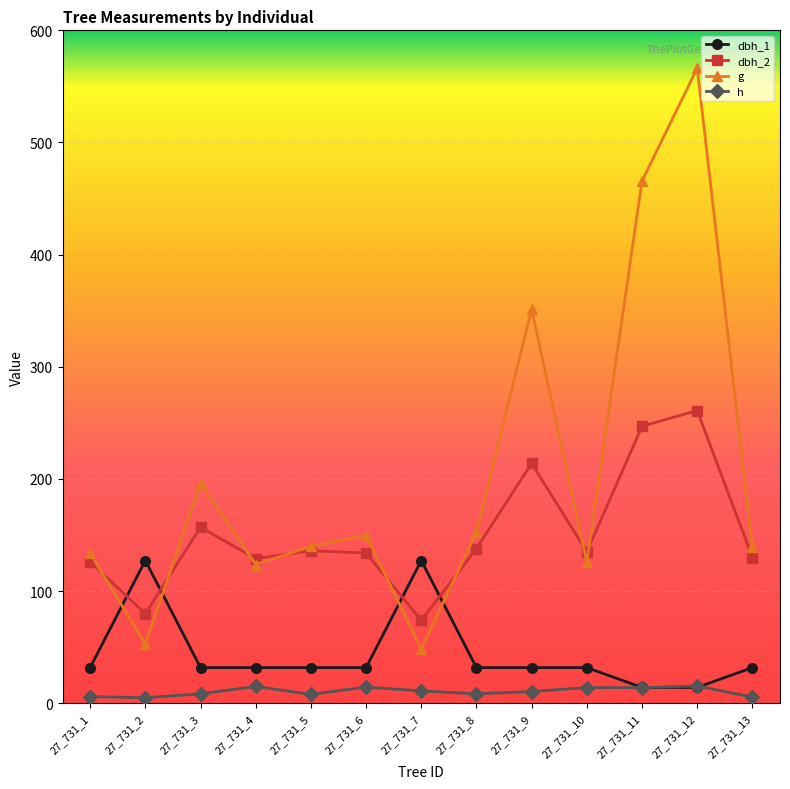

Which series changed the most between 27_731_6 and 27_731_11?

g